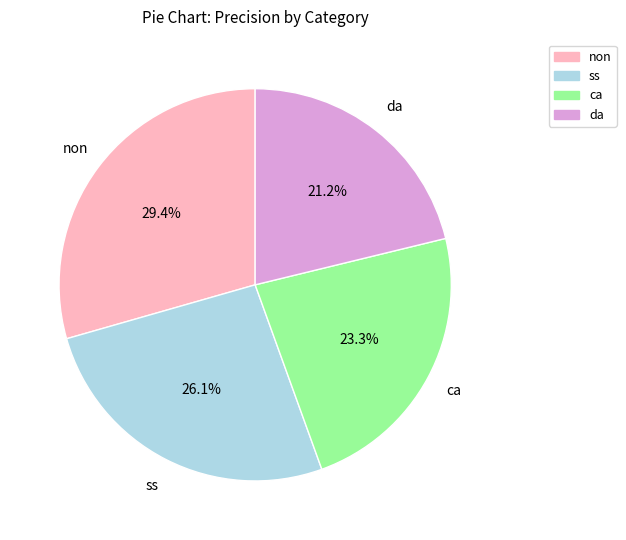

Which category has the smallest portion of the pie?

da